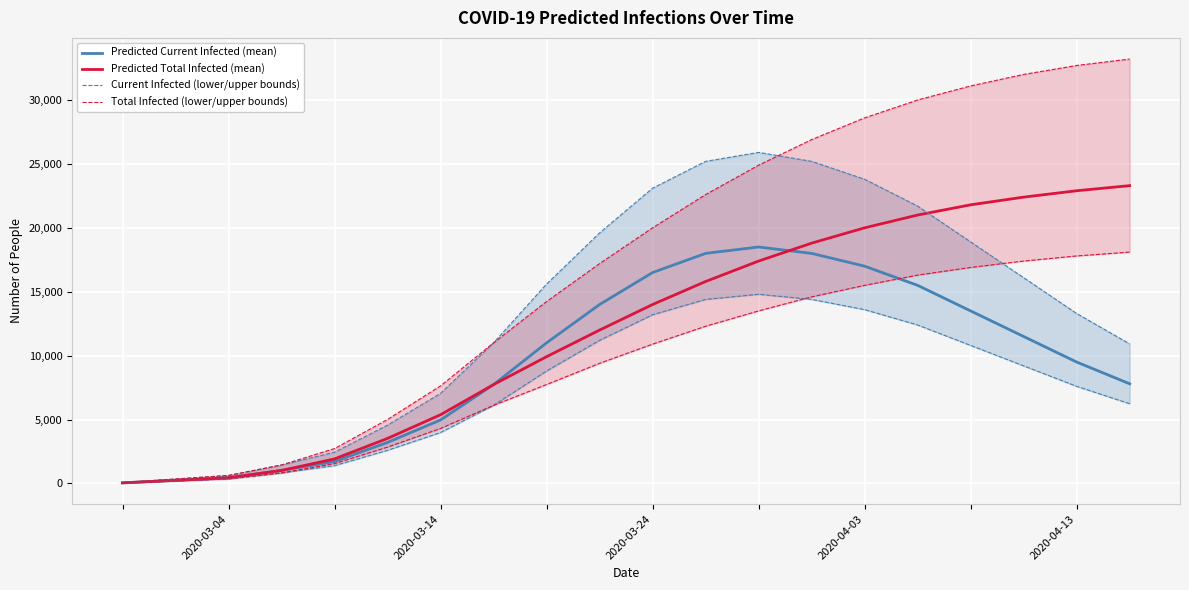

Between 10 and 12, which series saw the biggest shift?

Predicted Total Infected (mean)